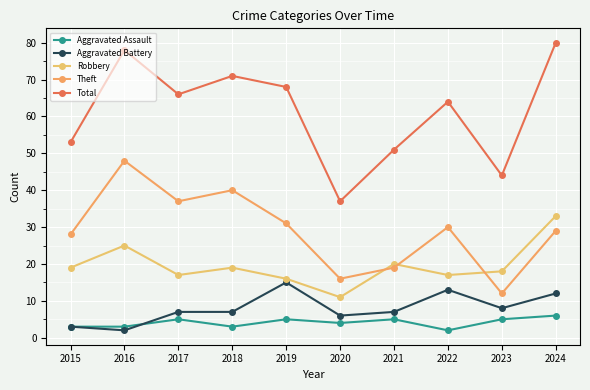

What is the value of the Aggravated Assault point at the 4th from the left?

3